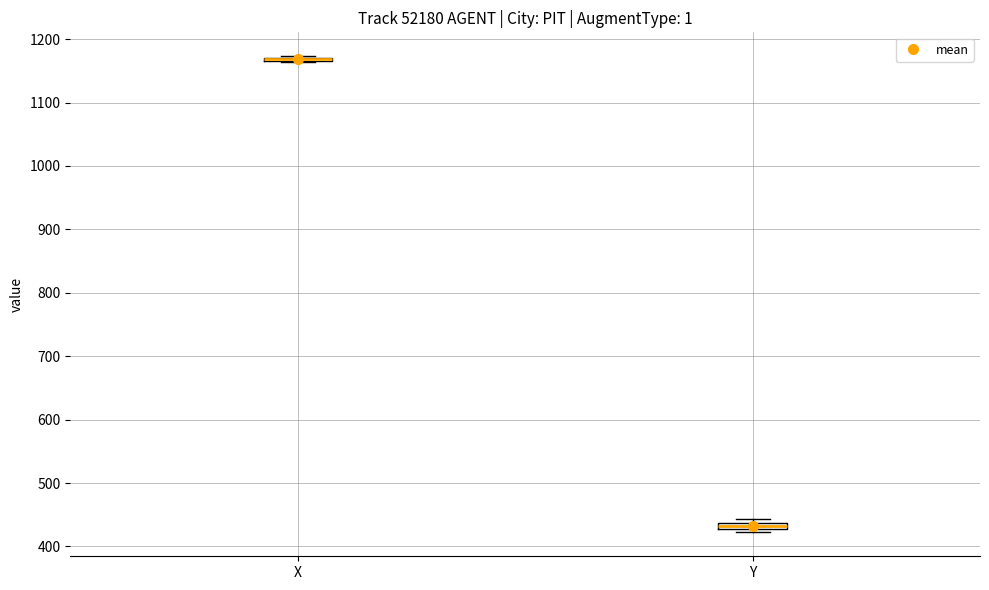

Where is the lower edge of the box for Y on the y-axis? The values are not printed on the chart, so give them approximately, as read against the axis.

430